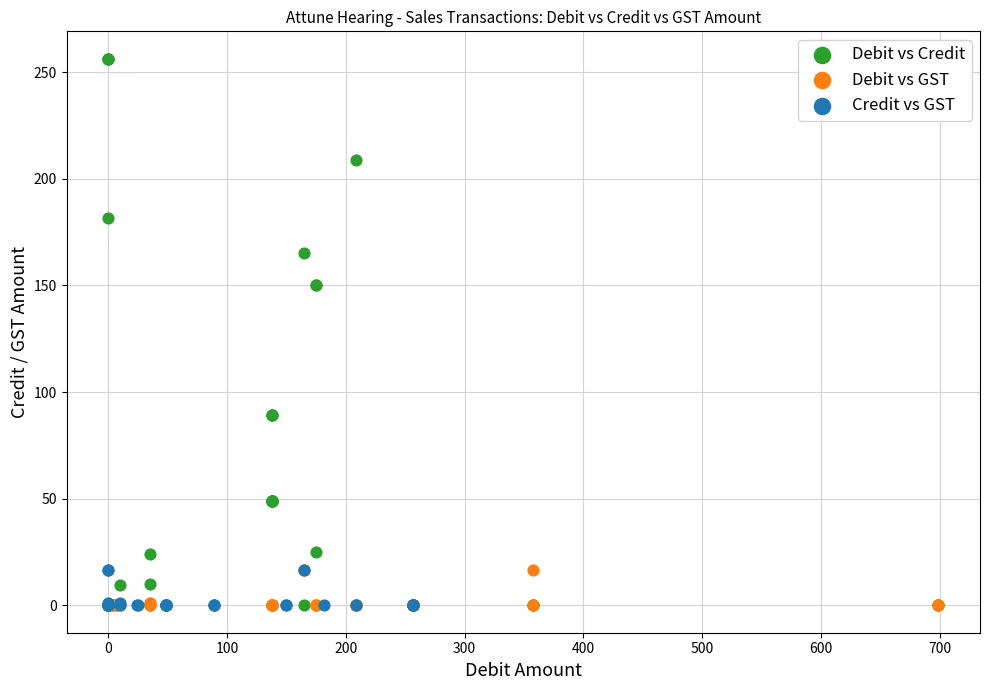

Which series has the widest spread of Y values?

Debit vs Credit